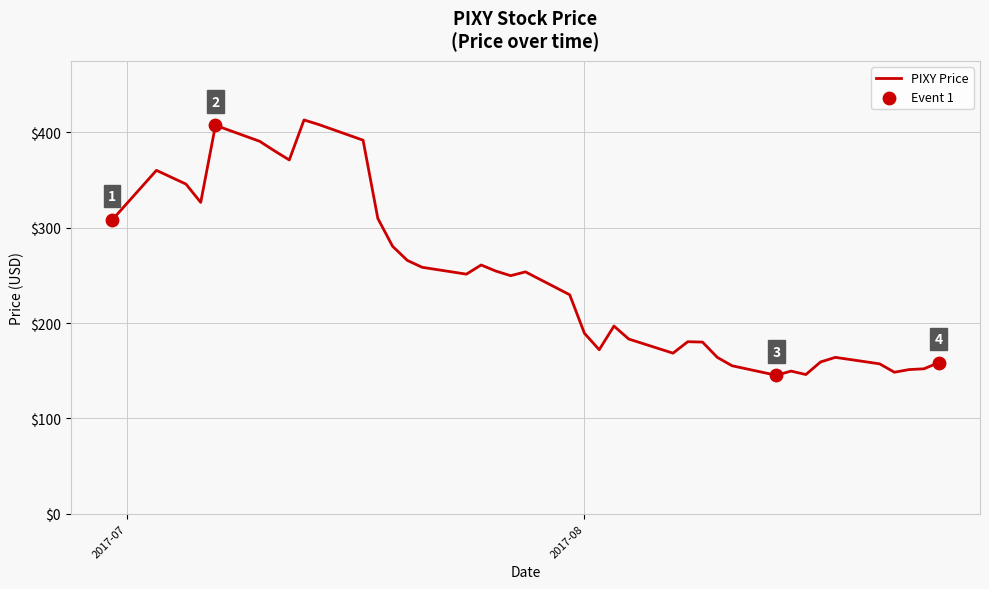

What is the difference between the maximum and minimum values?

267.6